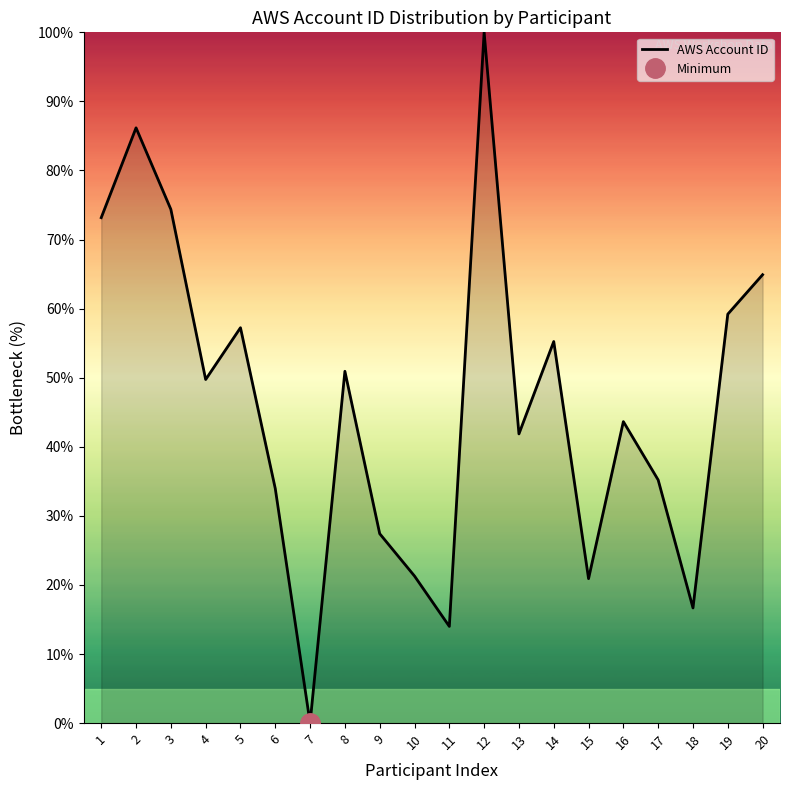

Rank the categories by value from lowest to highest.

7, 11, 18, 15, 10, 9, 6, 17, 13, 16, 4, 8, 14, 5, 19, 20, 1, 3, 2, 12